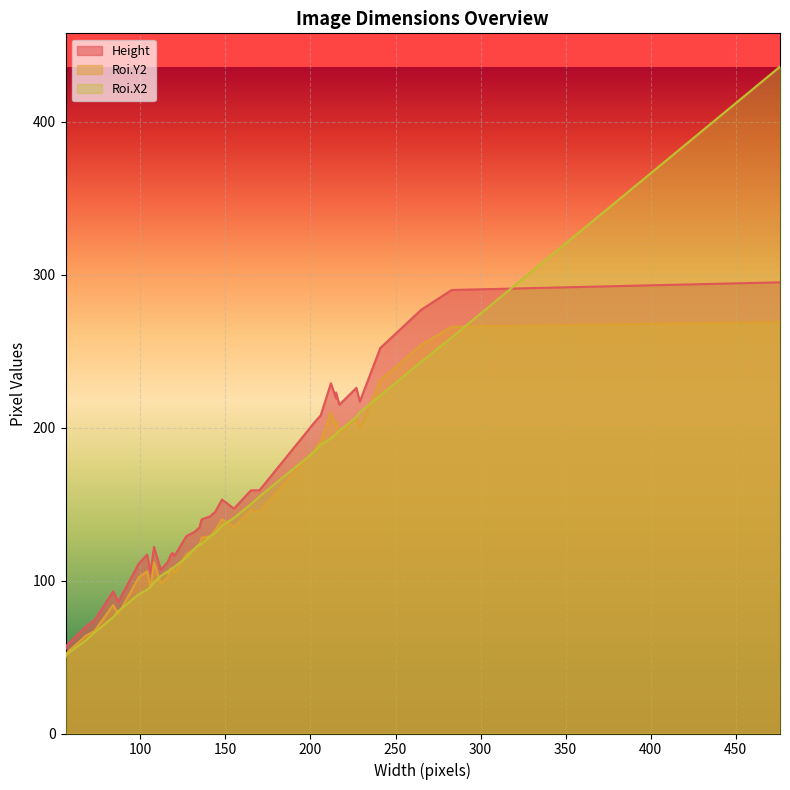

What value does the Roi.Y2 series have at 16, to the nearest 5?

100